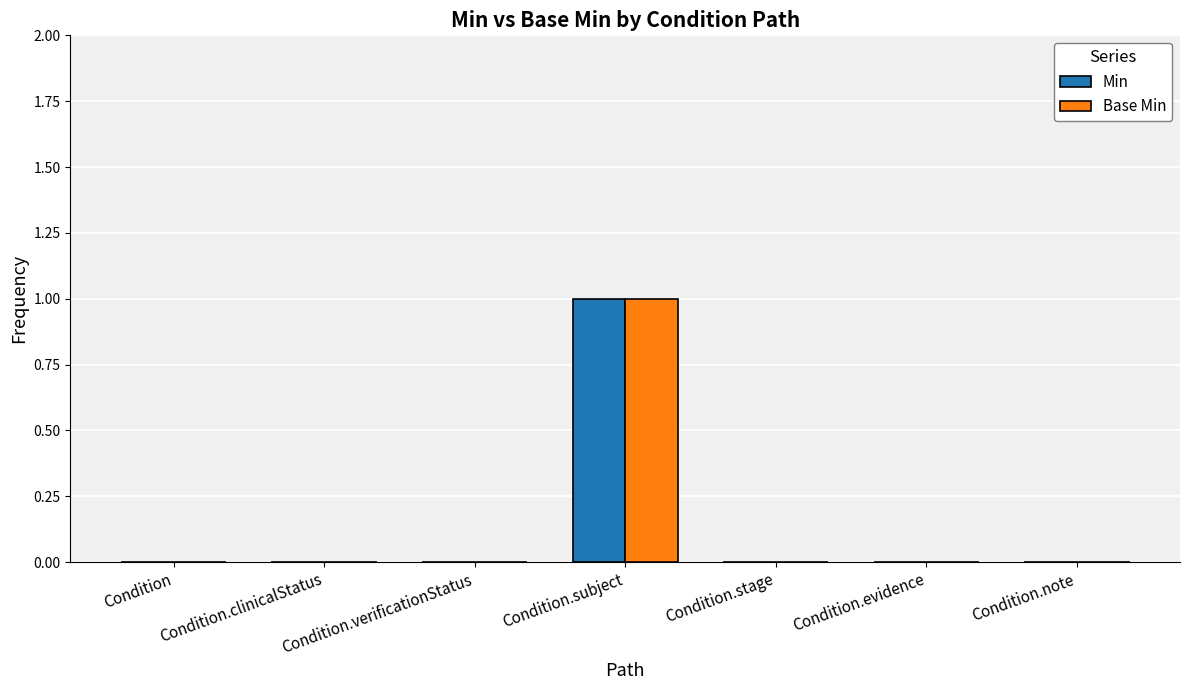

At which category is the sum across all series the highest?

Condition.subject